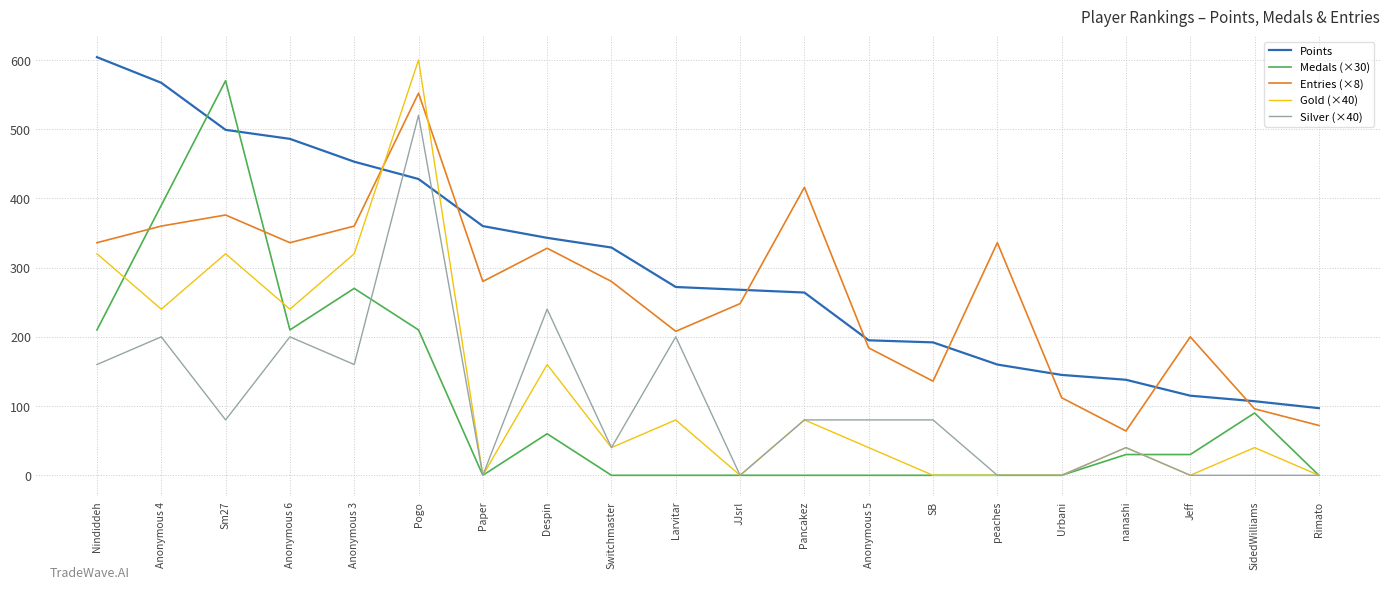

Rank the series at Sm27 from highest to lowest value.

Medals (×30), Points, Entries (×8), Gold (×40), Silver (×40)